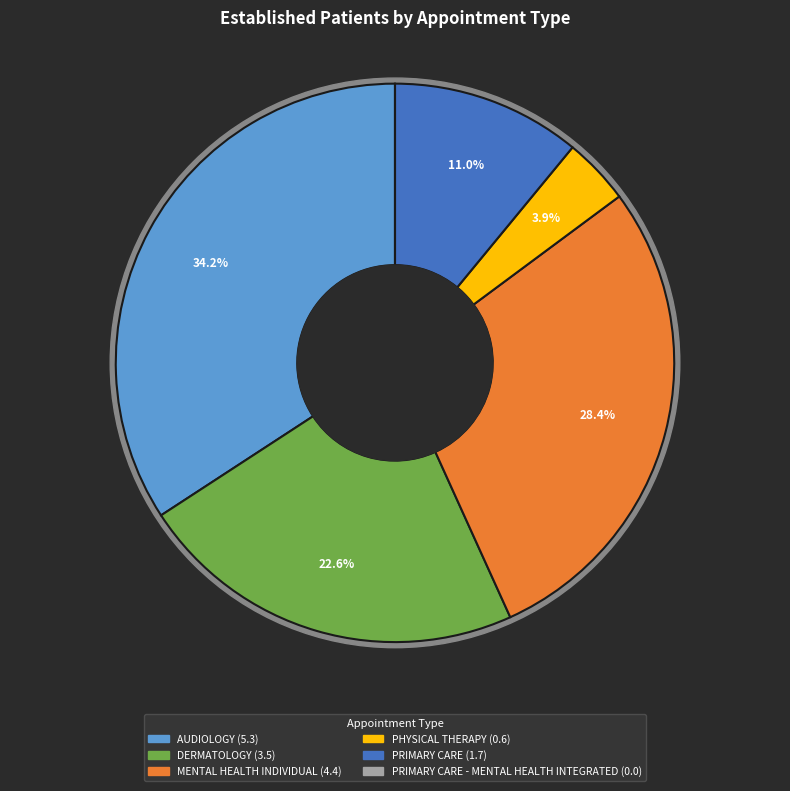

Is there any slice that represents more than half of the pie?

No